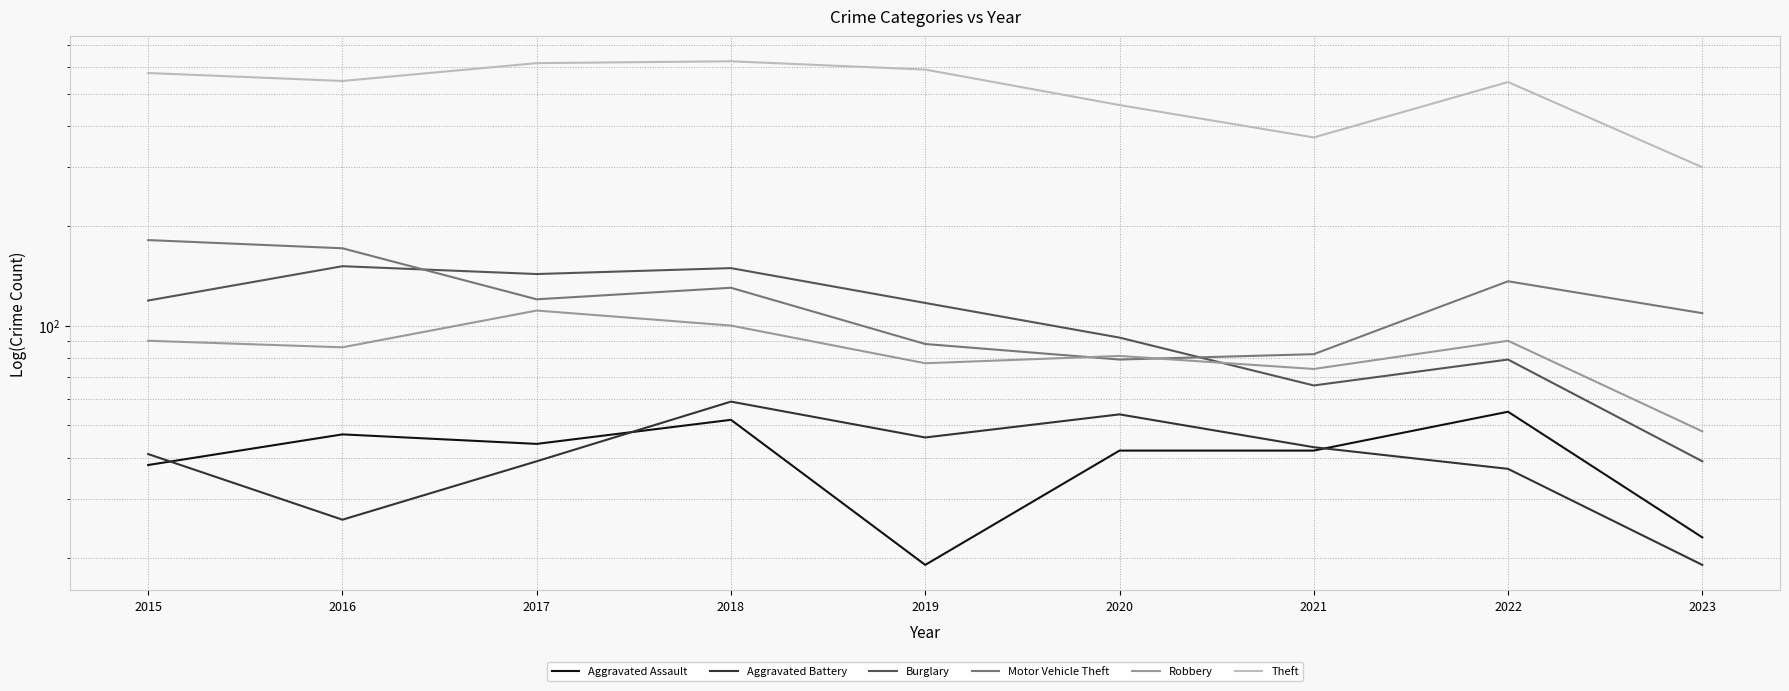

What is the total value across all series at 2019?

938